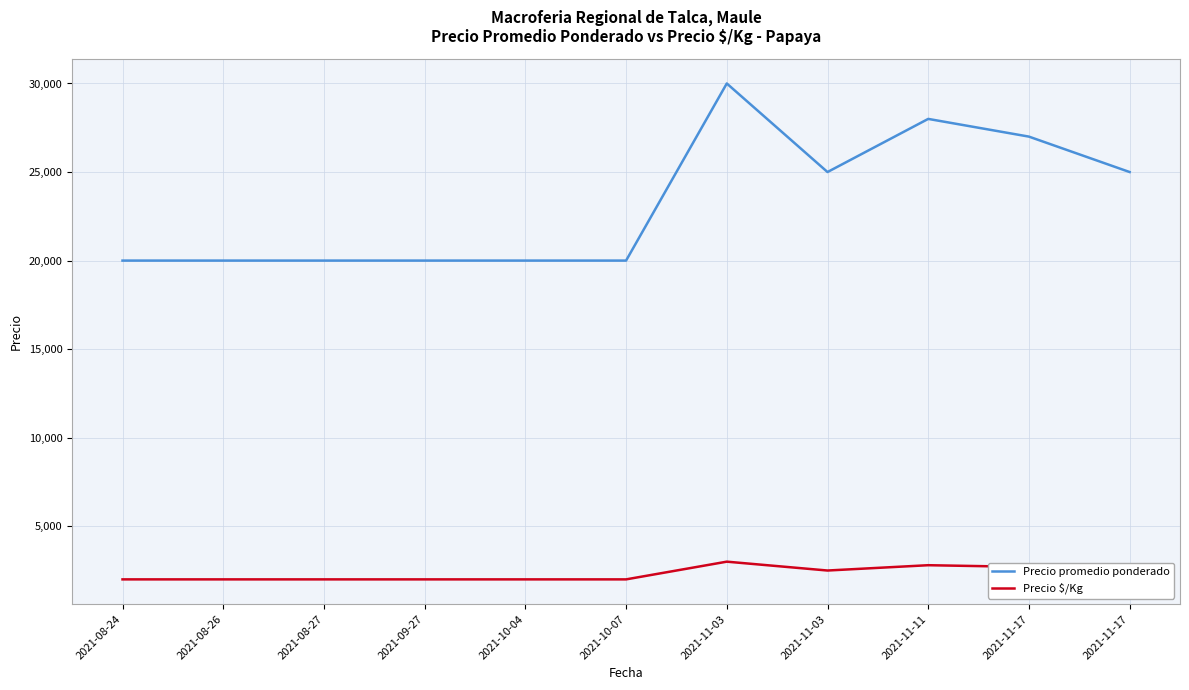

How many lines are shown in the chart?

2